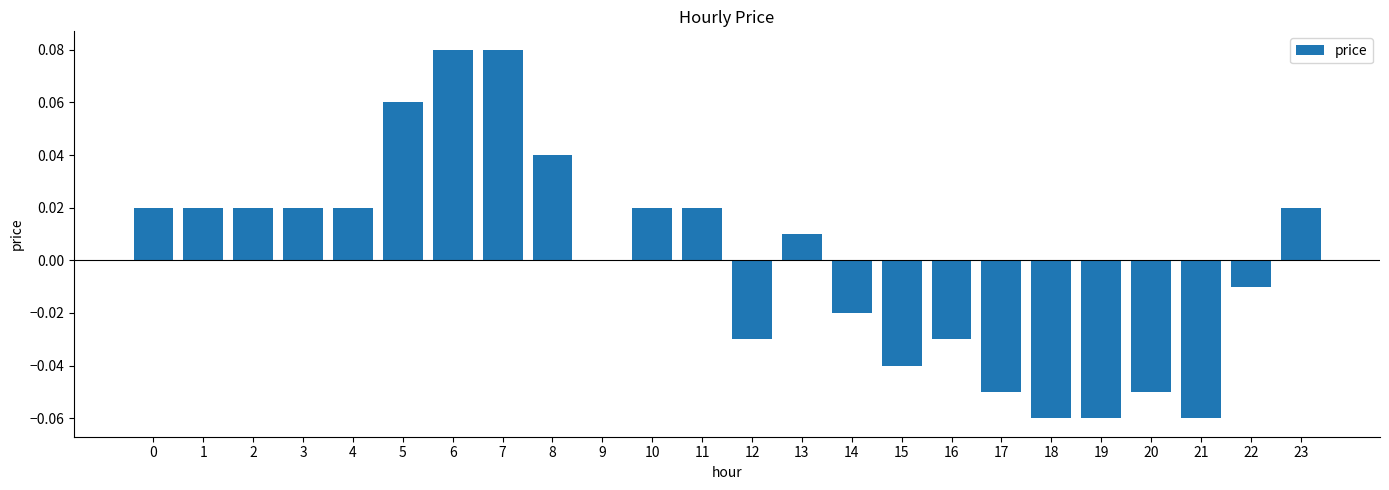

What is the change in value from 2 to 6?

+0.1